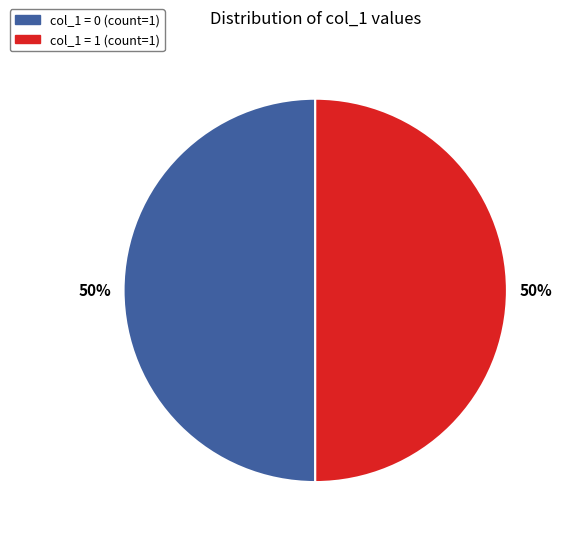

To the nearest percent, what is the average slice percentage?

50%